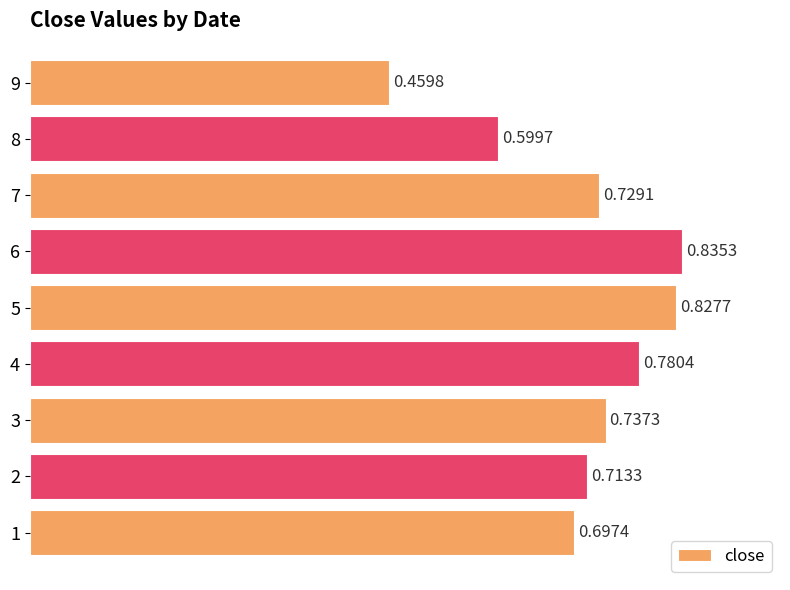

What is the difference between the maximum and minimum values?

0.4